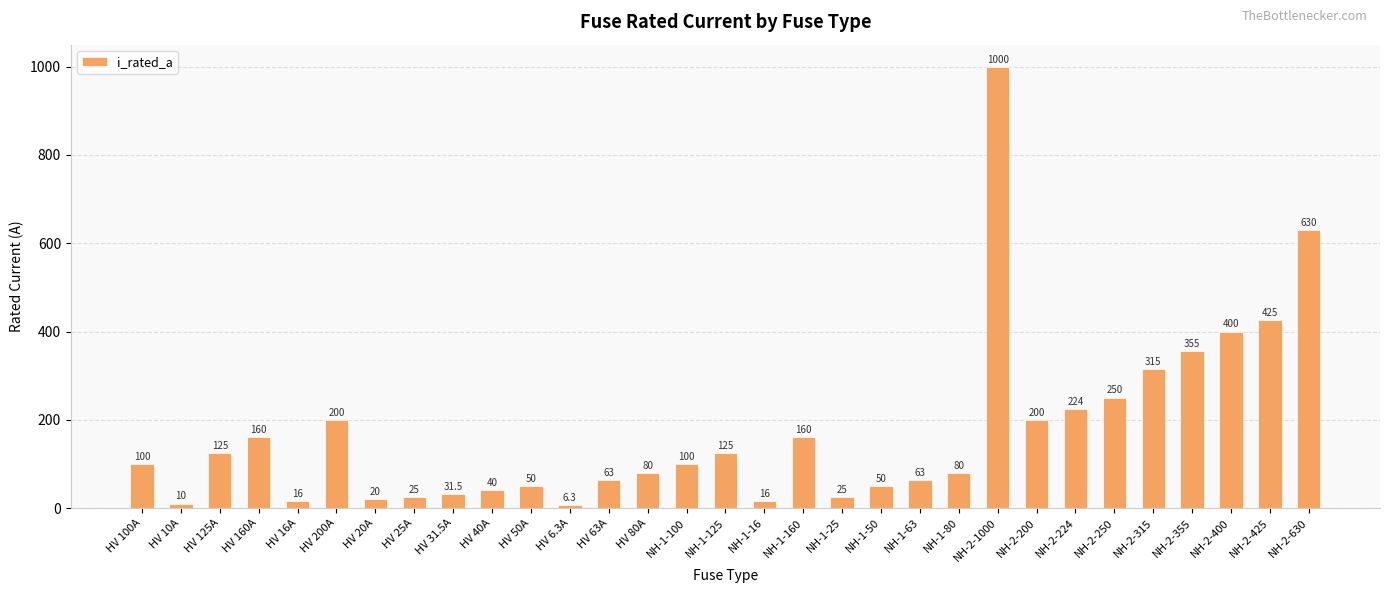

What is the sum of all values?

5344.8